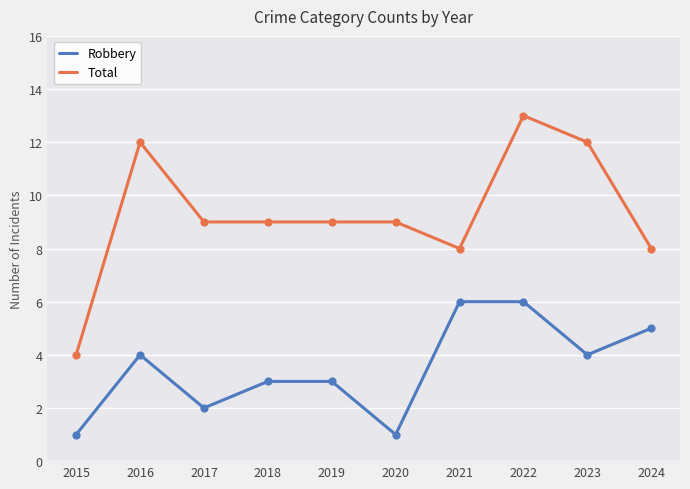

At which category is the sum across all series the highest?

2022